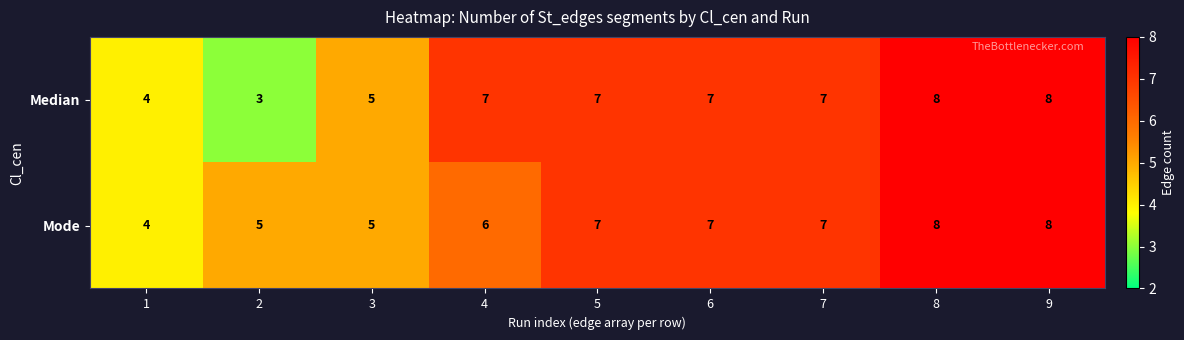

Which series has the largest range (max minus min)?

Median